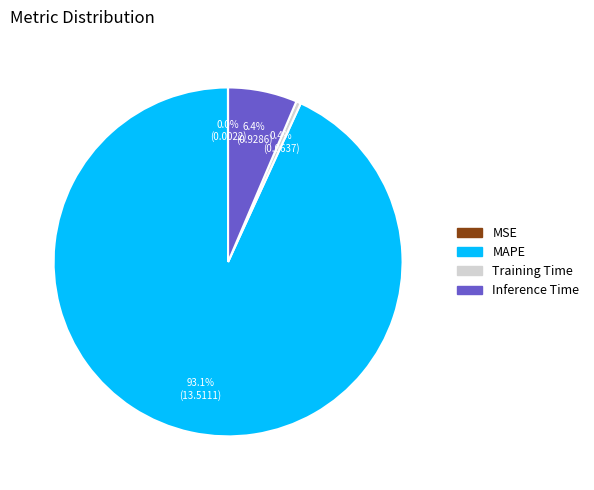

To the nearest percent, what is the difference between the Training Time and MAPE slice percentages?

93%